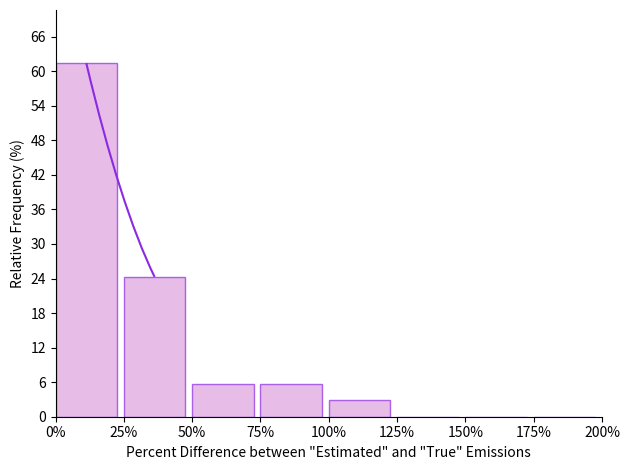

Reading left to right, list every bar in this chart as the range it spans on the x-axis followed by its height. The values are not printed on the chart, so give them approximately, as read against the axis.

0% to 25%: 61
25% to 50%: 24
50% to 75%: 6
75% to 100%: 6
100% to 125%: 3
125% to 150%: 0
150% to 175%: 0
175% to 200%: 0